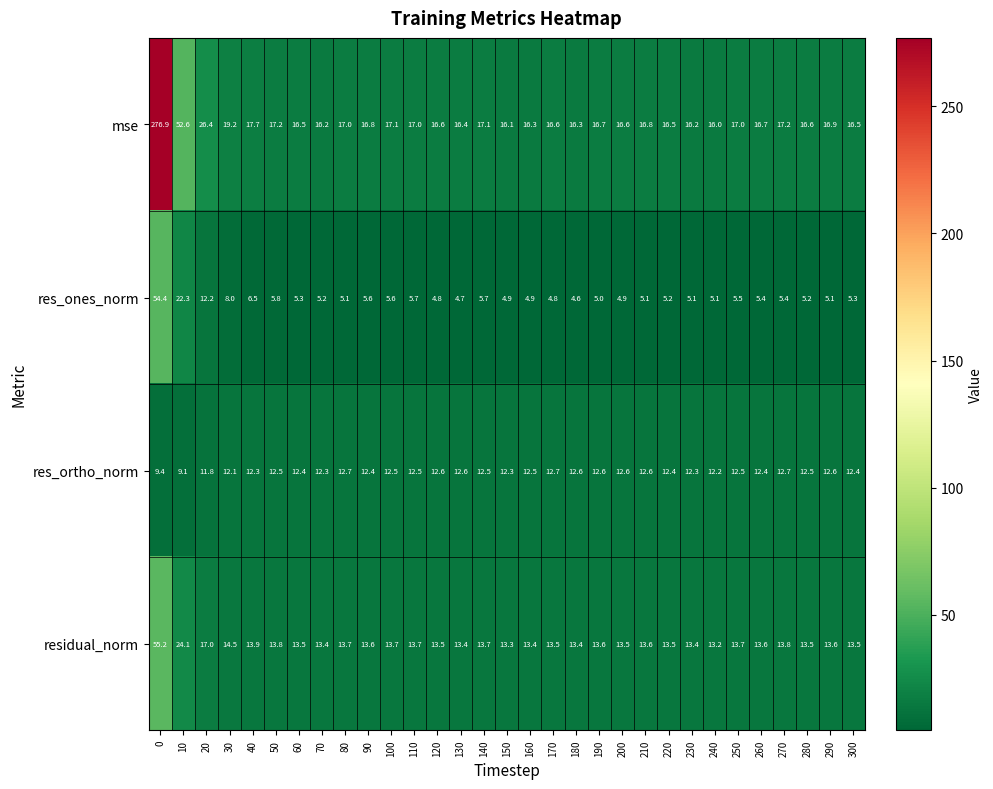

What is the smallest value displayed?

4.6